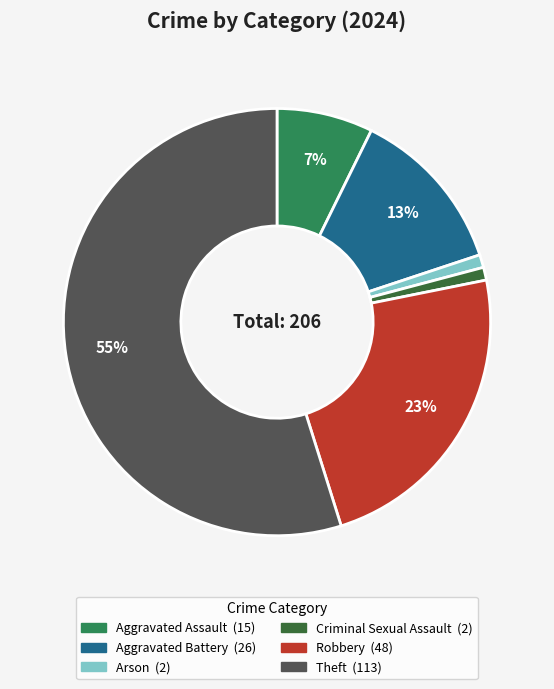

Does any single category account for the majority?

Yes